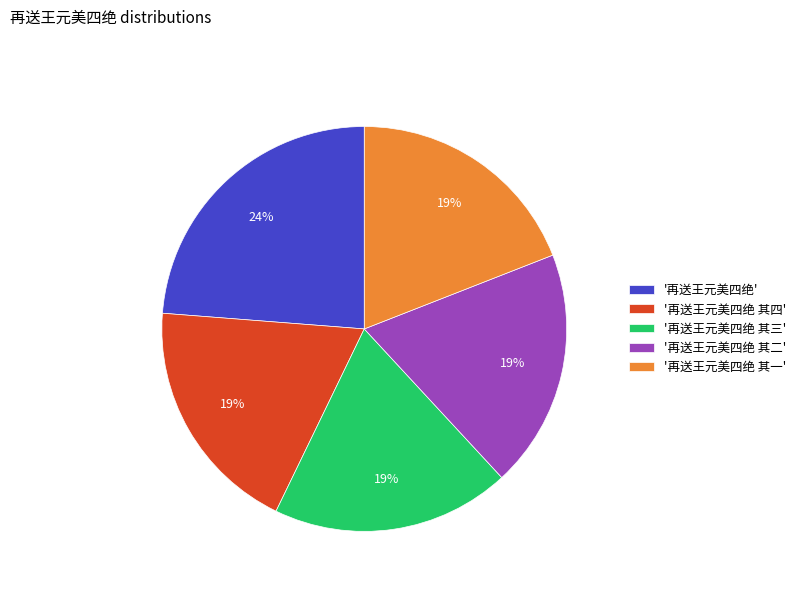

Between '再送王元美四绝 其一' and '再送王元美四绝', which is larger?

'再送王元美四绝'